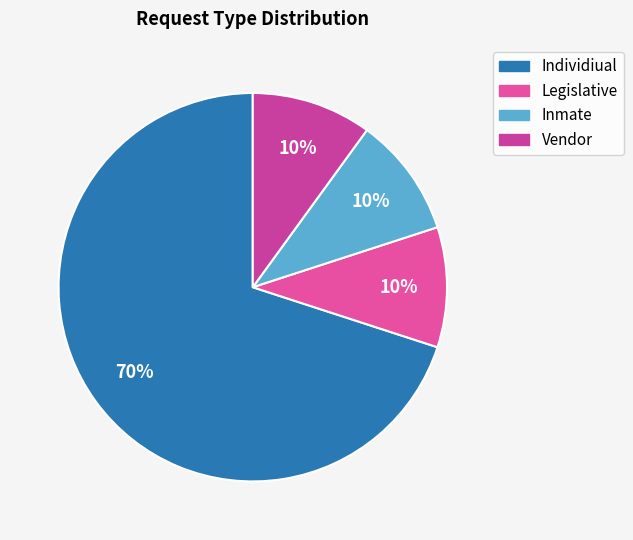

How many slices are in this pie chart?

4